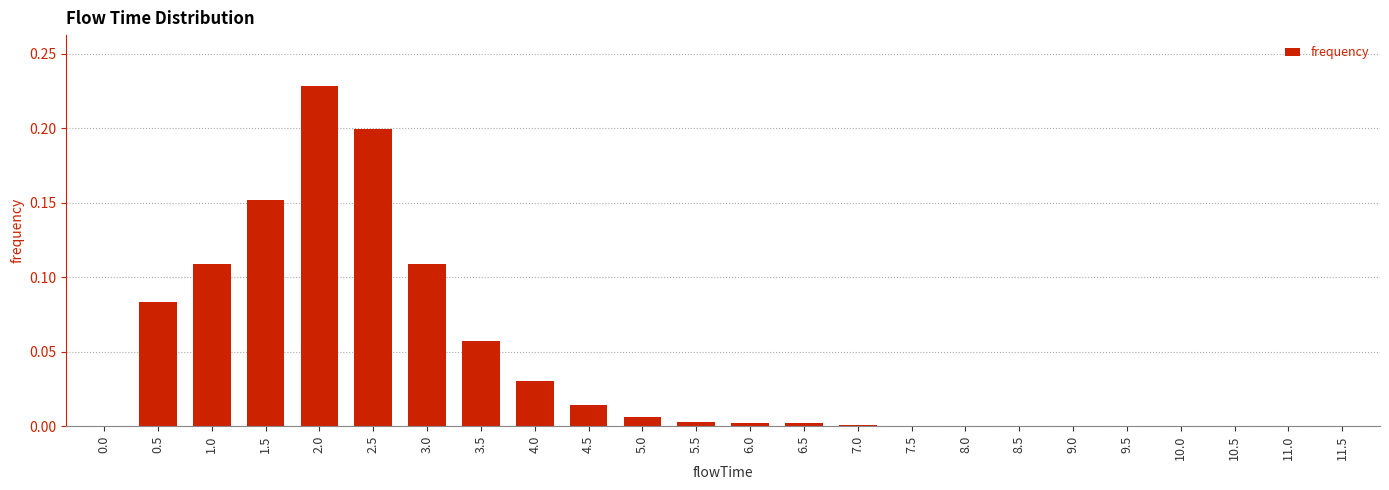

The chart shows a value of 0.2 at 2.5. True or false?

True